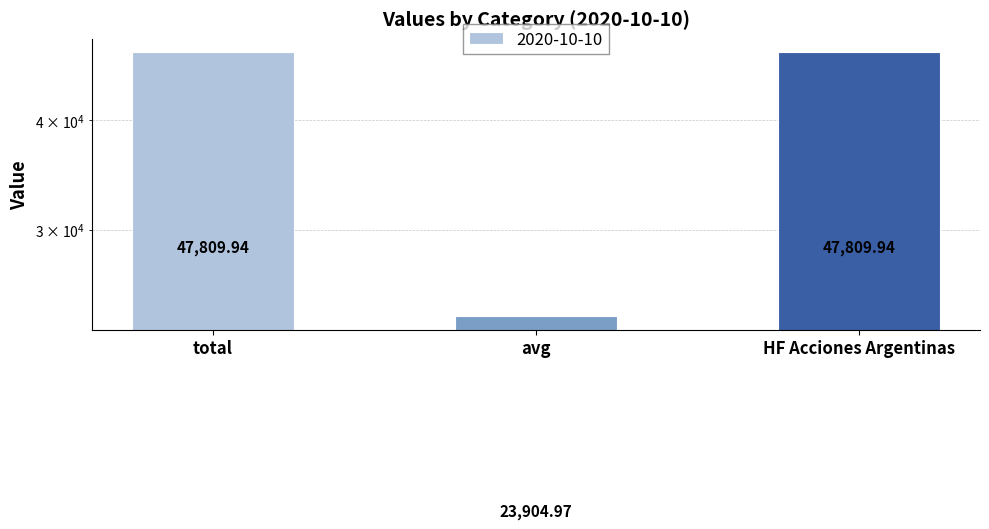

What is the sum of the values at avg and HF Acciones Argentinas?

71714.9